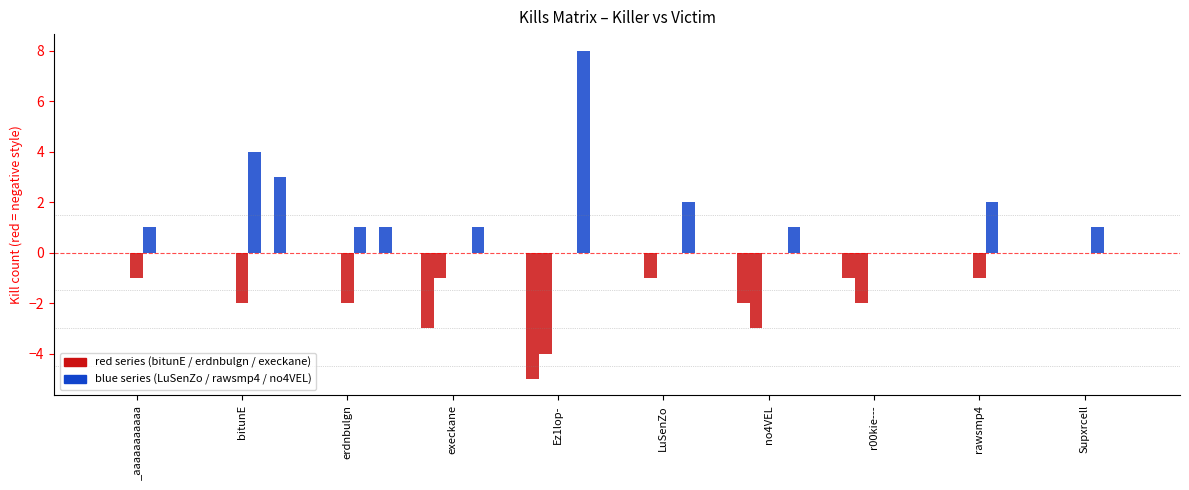

How many positive values does the LuSenZo series have?

5